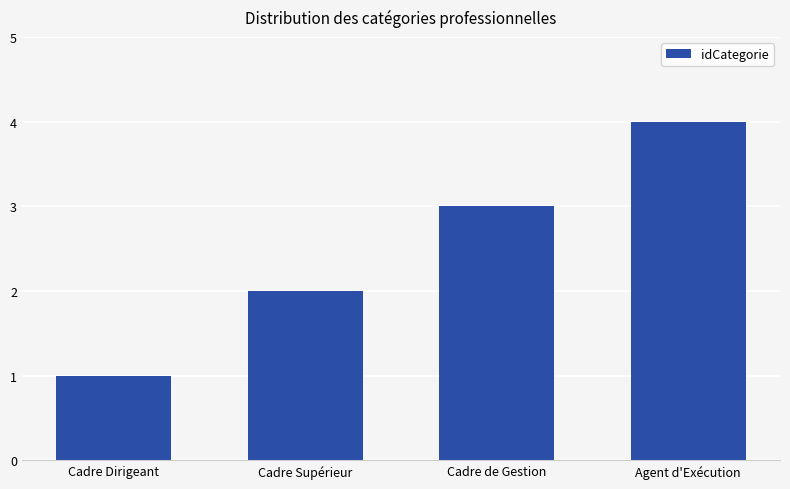

At which category does the chart reach its peak across all series?

Agent d'Exécution